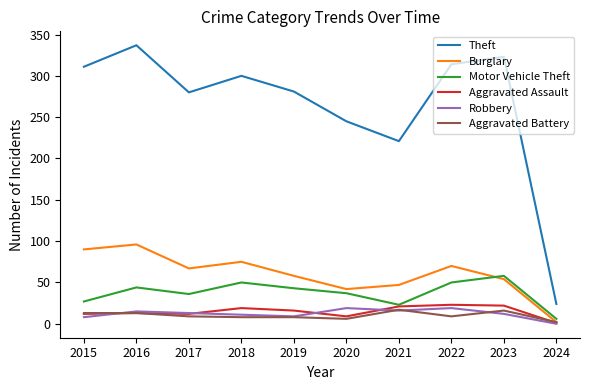

True or false: Aggravated Assault and Theft cross at least once.

False